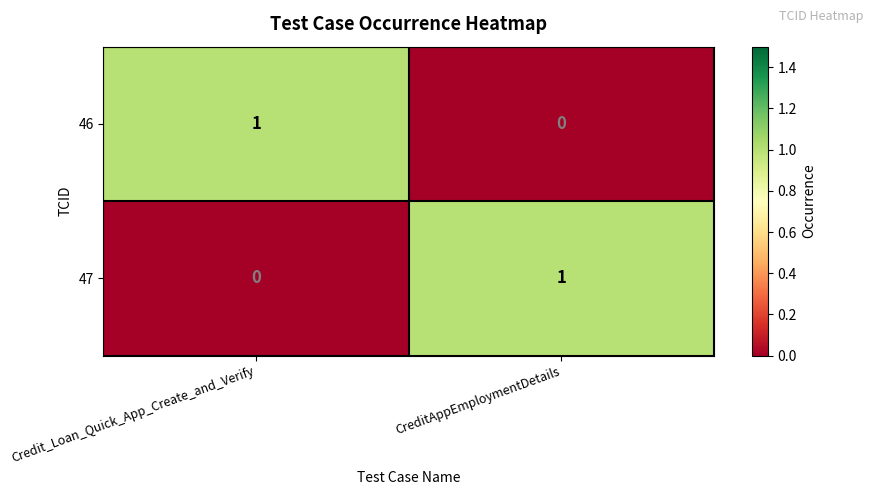

How many categories are shown in the chart?

2